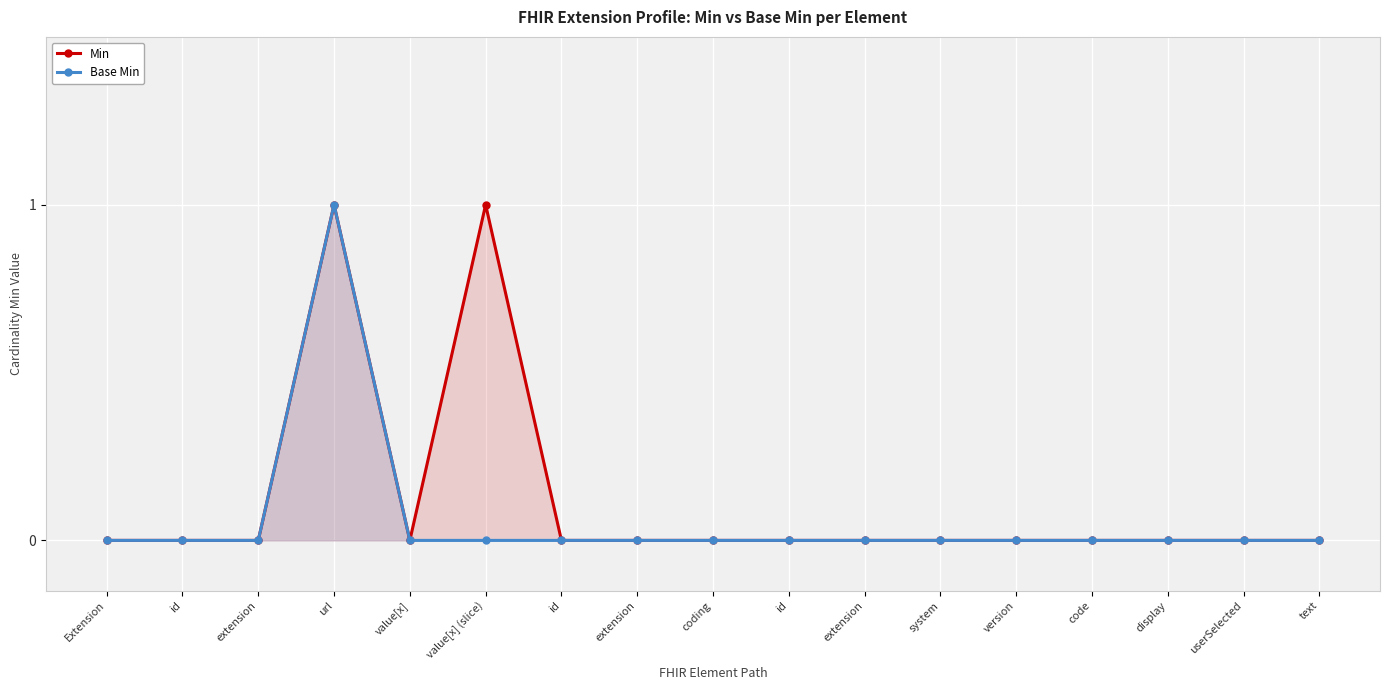

What is the difference between the maximum and minimum values in the Min series?

1